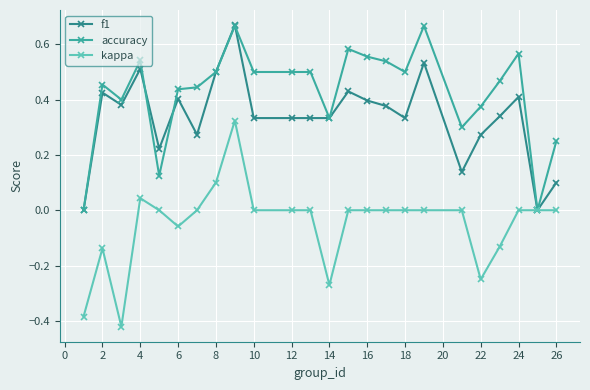

True or false: accuracy has more than 2 interior local peaks.

True